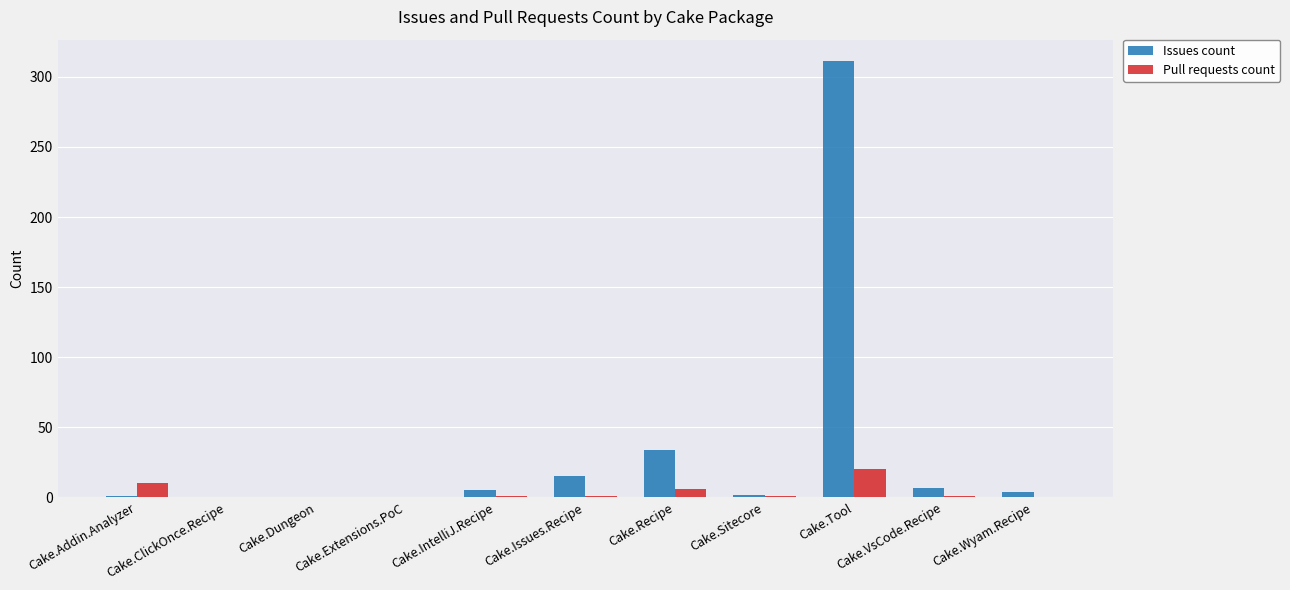

True or false: Issues count has a value of -148 at Cake.Dungeon.

False